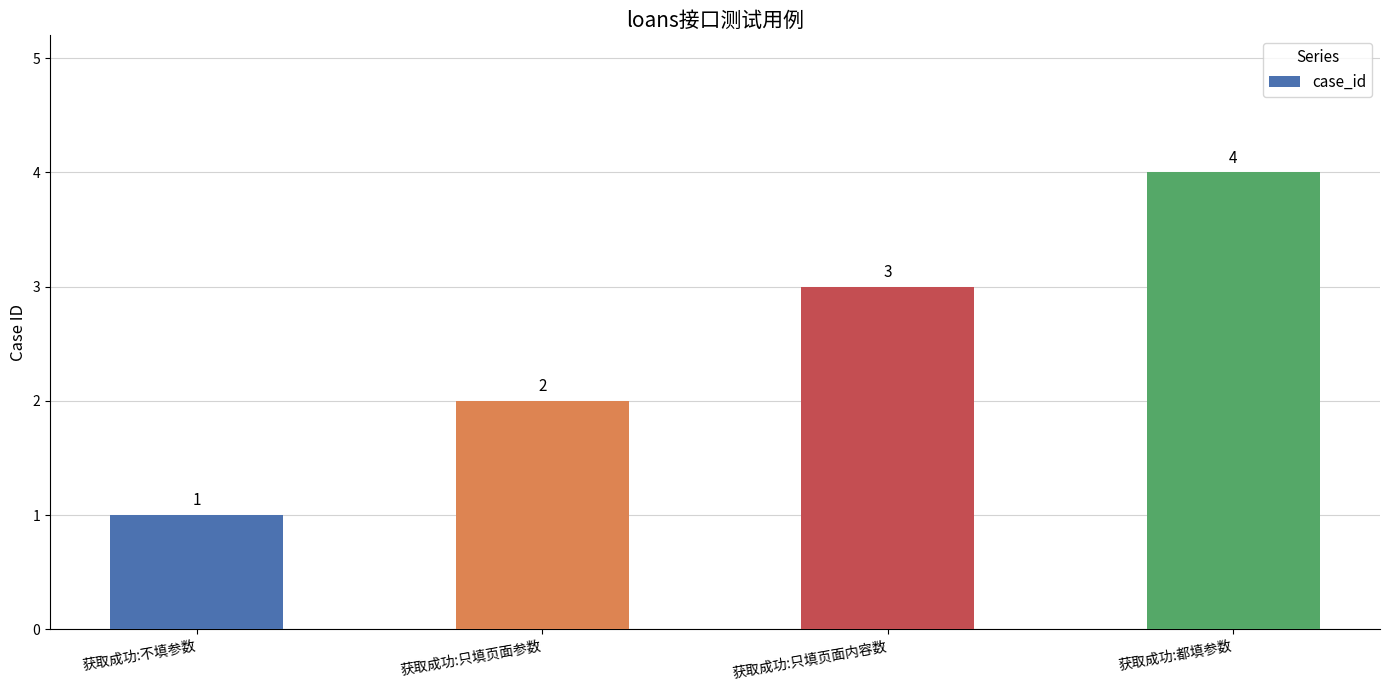

Reading right to left, list all the values displayed in this chart.

获取成功:都填参数=4	获取成功:只填页面内容数=3	获取成功:只填页面参数=2	获取成功:不填参数=1